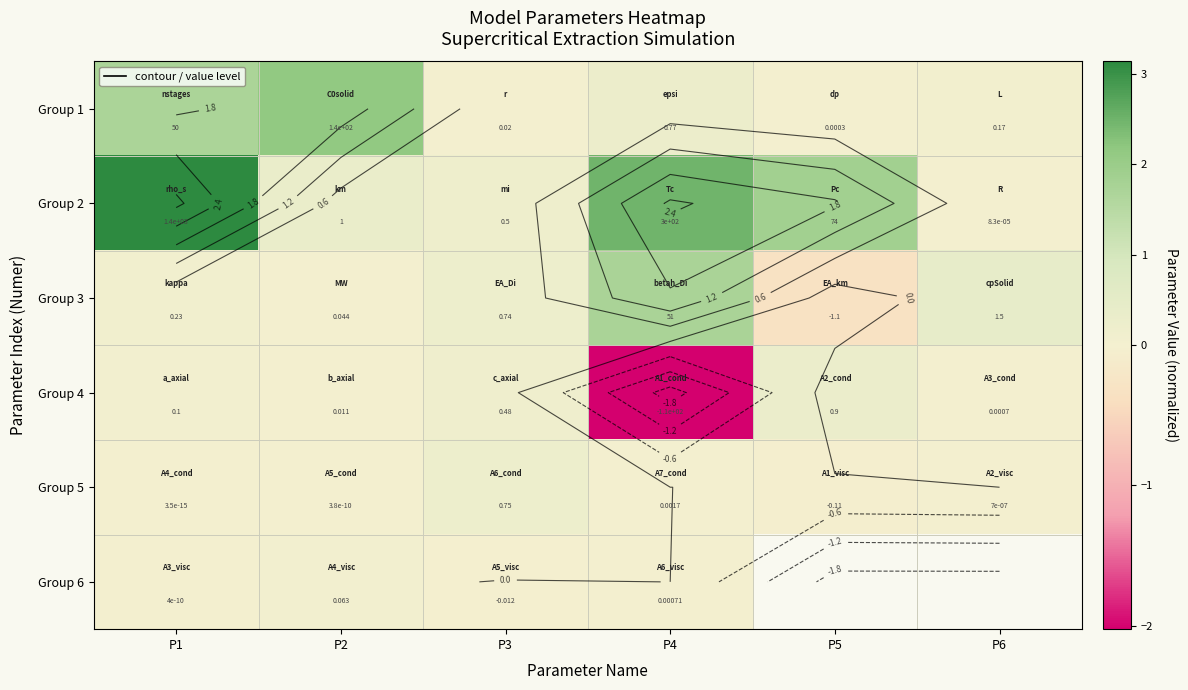

Rank the series by their maximum value, from highest to lowest.

Group 2, Group 1, Group 3, Group 4, Group 5, Group 6